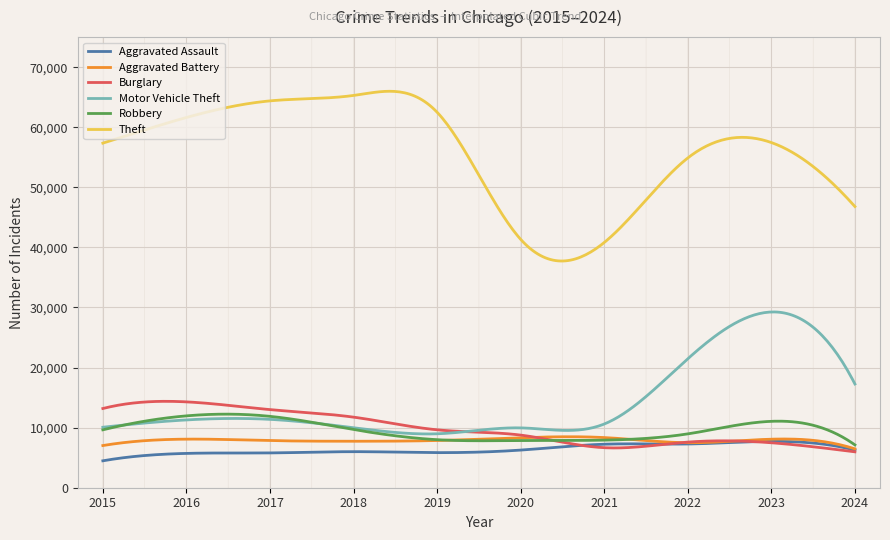

Which series has the largest total across all categories?

Theft